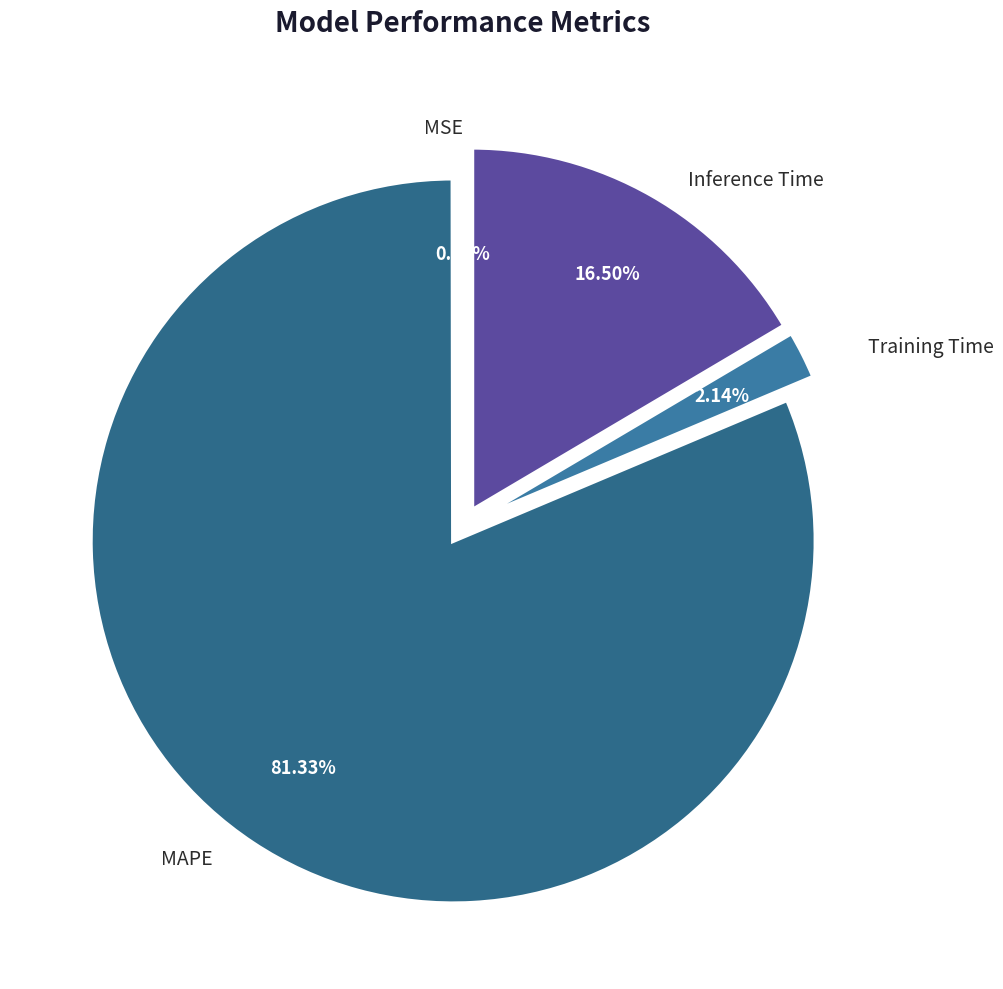

Between Training Time and MAPE, which is larger?

MAPE